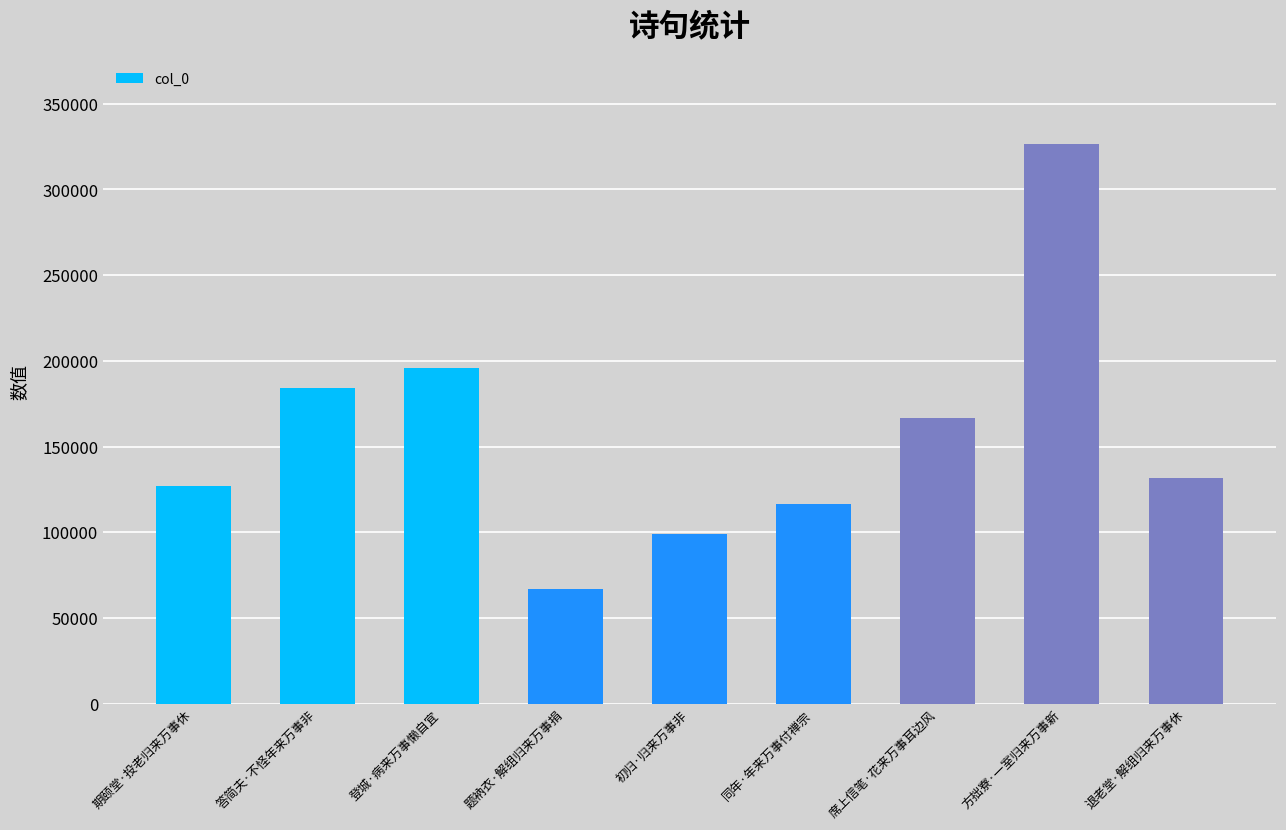

How many distinct data groups are displayed?

1